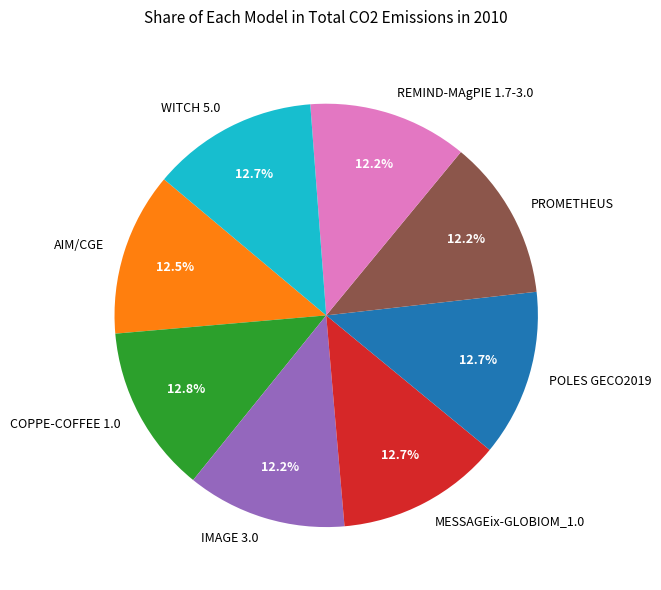

How much of the chart is everything except MESSAGEix-GLOBIOM_1.0?

87.3%